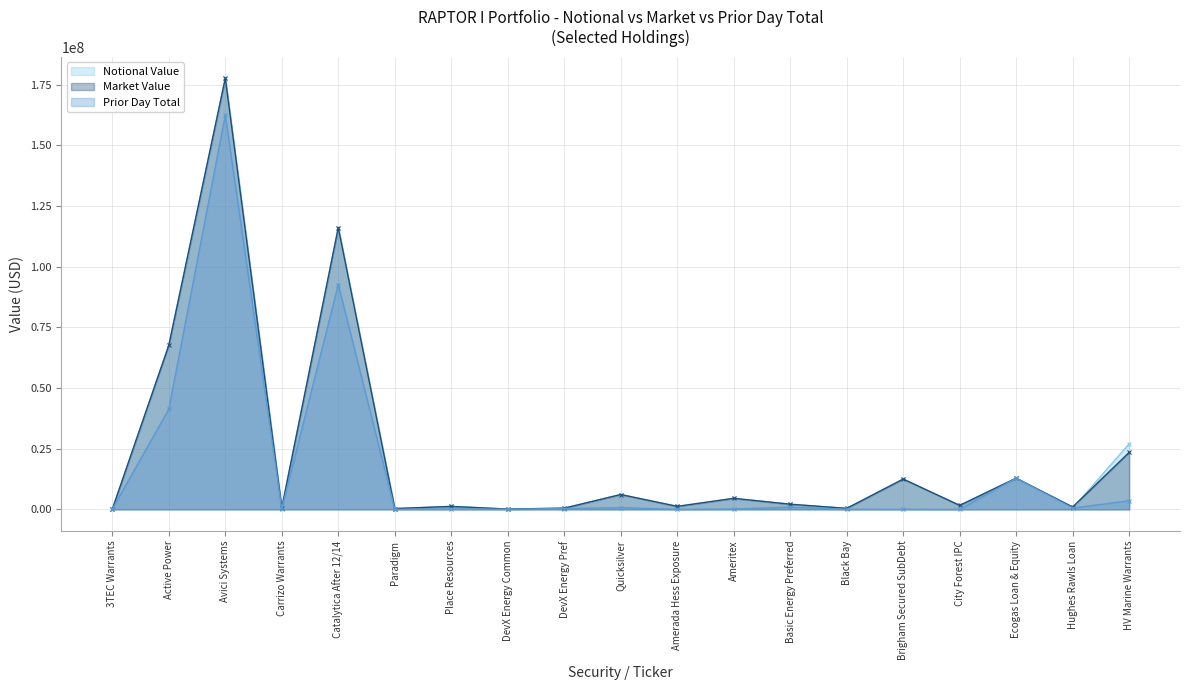

At which category is the sum across all series the highest?

Avici Systems